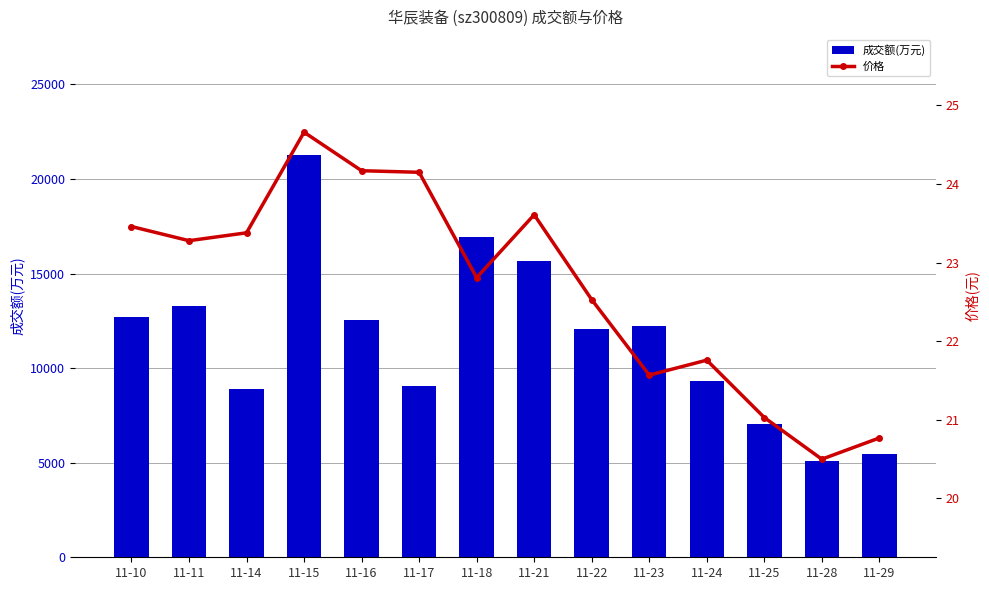

What is the spread (max minus min) of values at 11-16?

12523.8